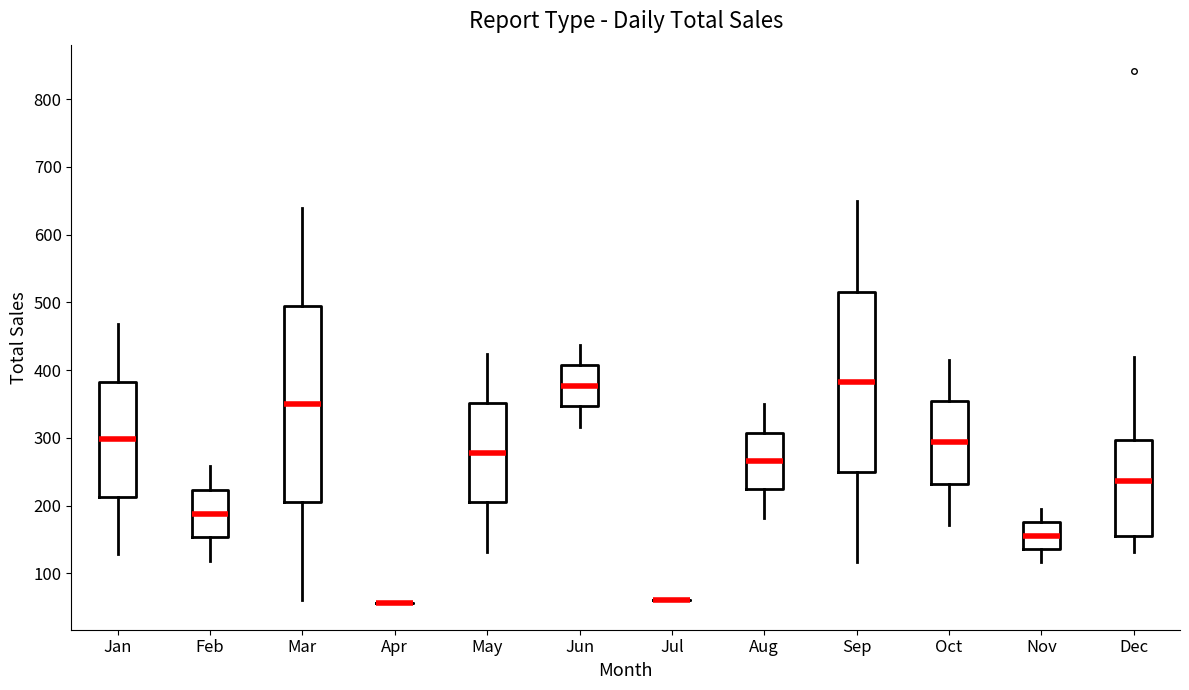

Reading left to right, read every box against the y-axis: the position of its median line, the range the box covers, and the ends of its whiskers. The values are not printed on the chart, so give them approximately, as read against the axis.

Jan: median 300, box 210 to 380, whiskers 130 to 470
Feb: median 190, box 150 to 220, whiskers 120 to 260
Mar: median 350, box 200 to 490, whiskers 60 to 640
Apr: box collapsed to a line at 60, whiskers 60 to 60
May: median 280, box 200 to 350, whiskers 130 to 420
Jun: median 380, box 350 to 410, whiskers 320 to 440
Jul: box collapsed to a line at 60, whiskers 60 to 60
Aug: median 270, box 220 to 310, whiskers 180 to 350
Sep: median 380, box 250 to 520, whiskers 120 to 650
Oct: median 290, box 230 to 350, whiskers 170 to 420
Nov: median 160, box 140 to 180, whiskers 120 to 200
Dec: median 240, box 160 to 300, whiskers 130 to 420